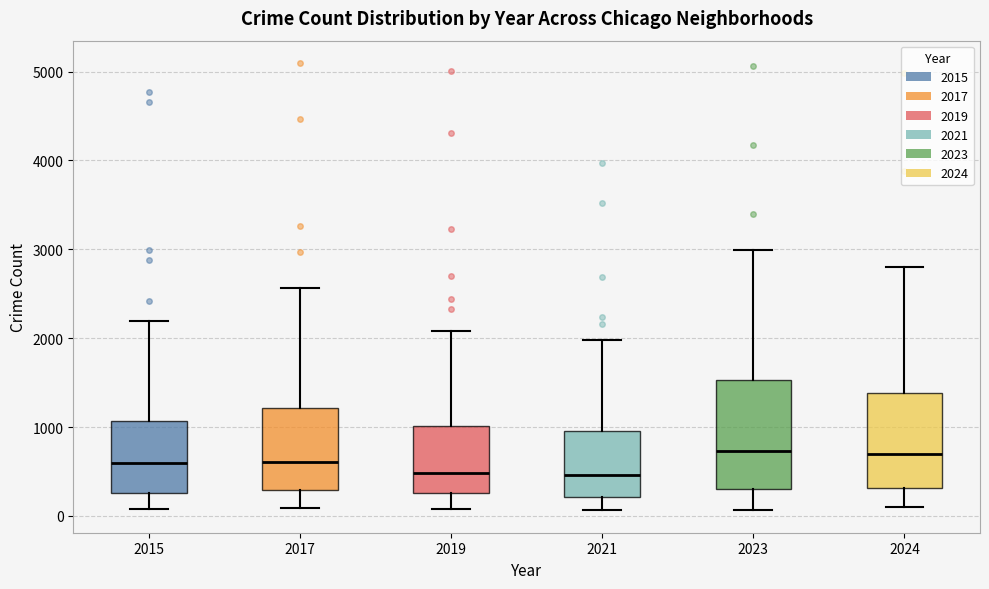

Where is the lower edge of the box at x = 2021 on the y-axis? The values are not printed on the chart, so give them approximately, as read against the axis.

200